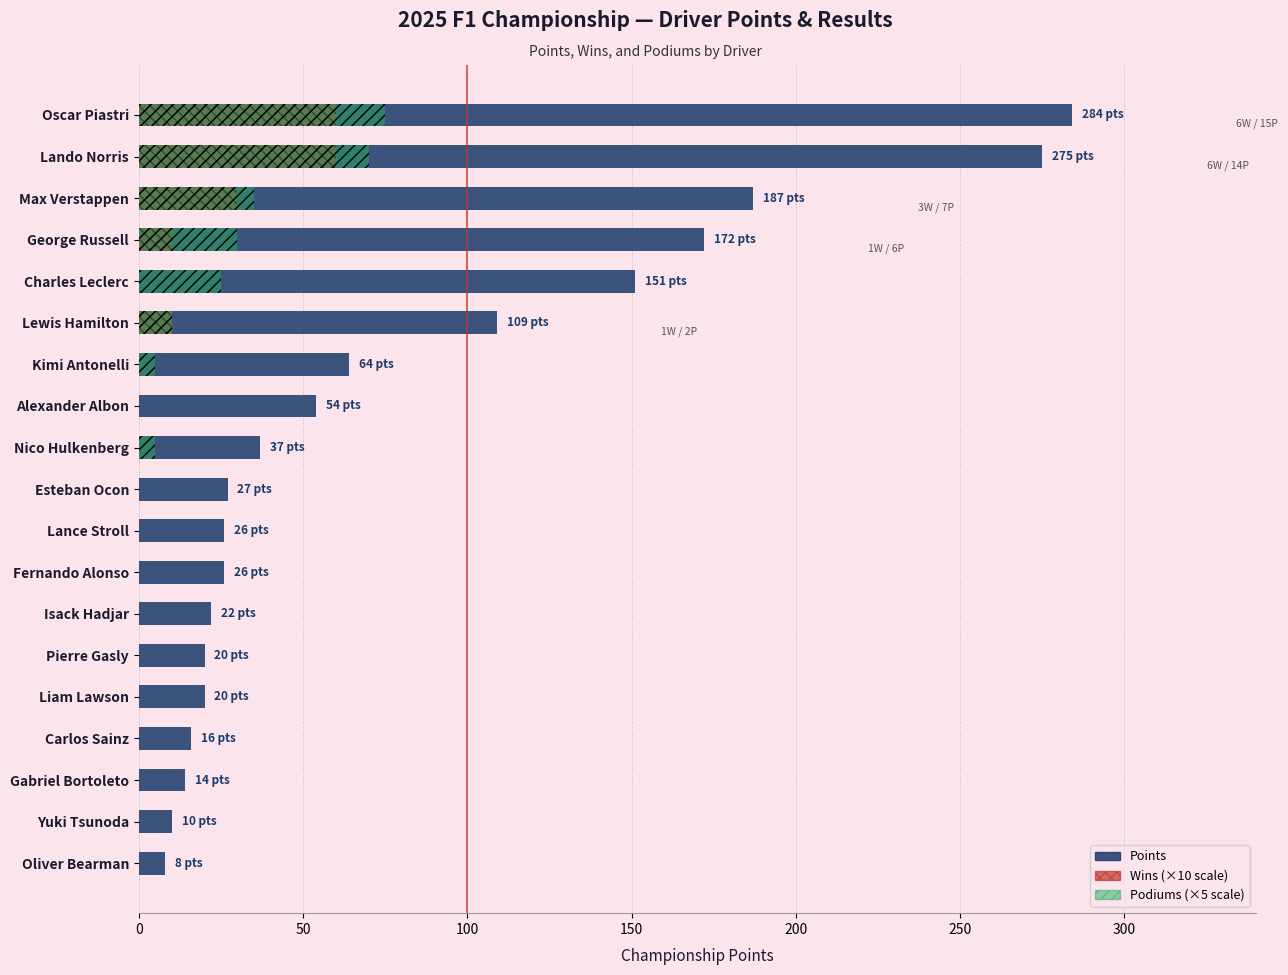

The Wins (×10) series shows 0 at Lance Stroll. True or false?

True